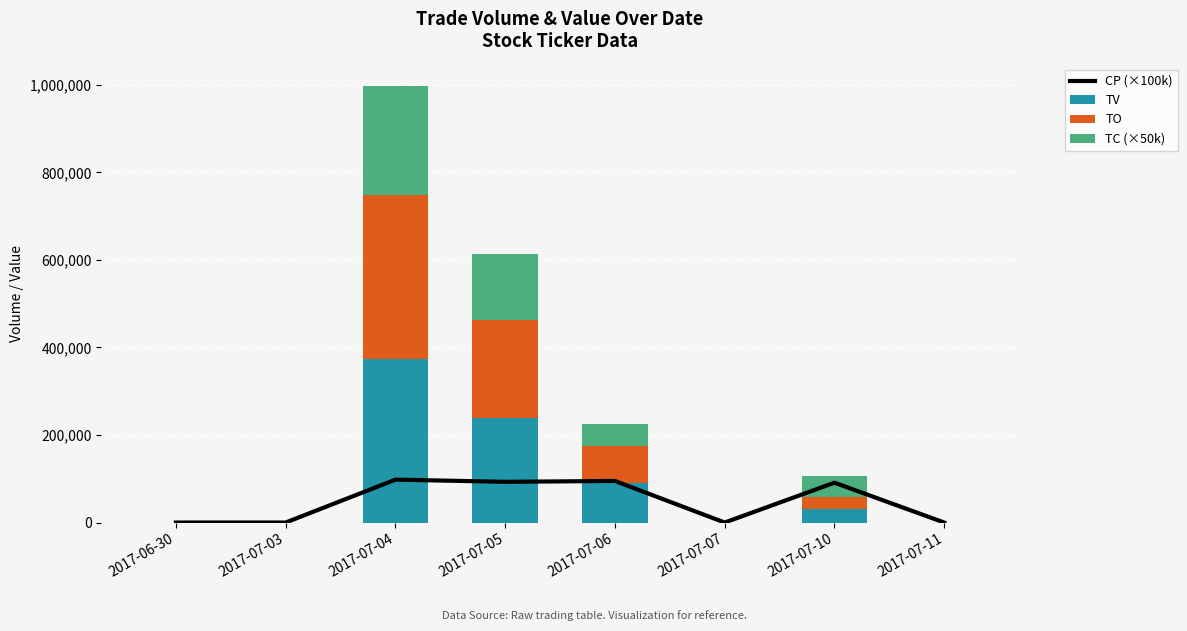

How many distinct data groups are displayed?

4